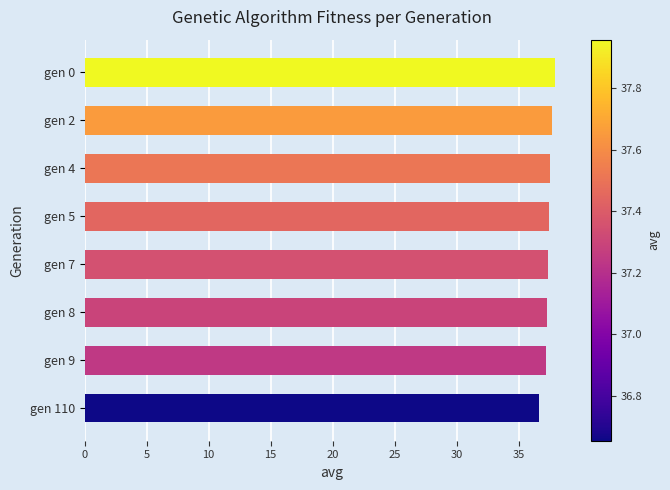

What is the minimum value shown in the chart?

36.7